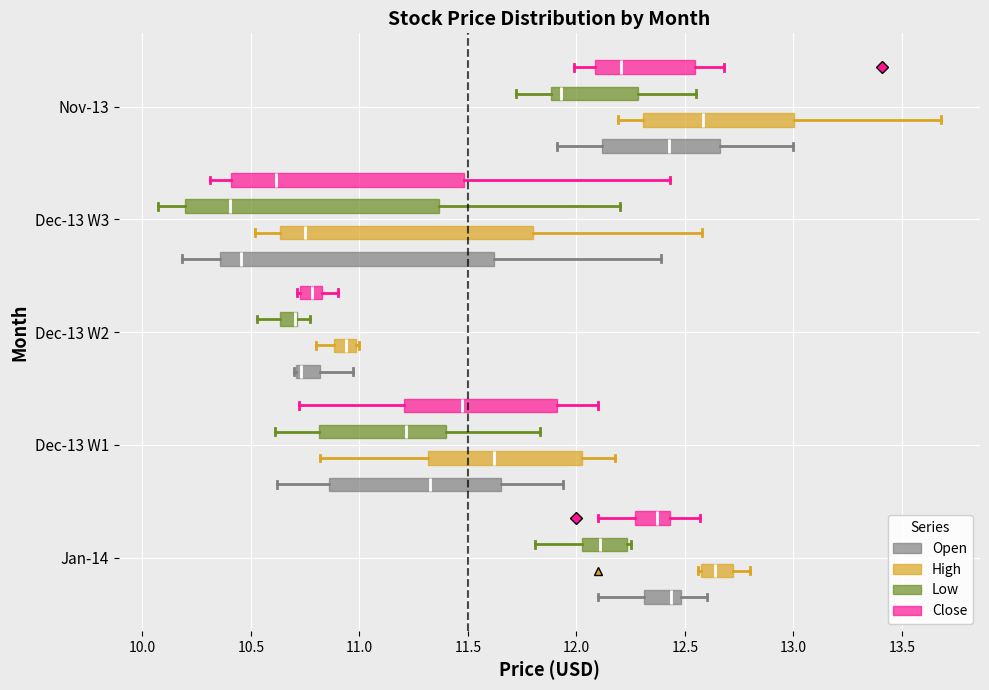

Reading bottom to top, read every box against the x-axis: the position of its median line, the range the box covers, and the ends of its whiskers. The values are not printed on the chart, so give them approximately, as read against the axis.

Jan-14 (Open): median 12.45, box 12.30 to 12.50, whiskers 12.10 to 12.60
Jan-14 (High): median 12.65, box 12.60 to 12.70, whiskers 12.55 to 12.80
Jan-14 (Low): median 12.10, box 12.05 to 12.25, whiskers 11.80 to 12.25 (just right of the box's right edge)
Jan-14 (Close): median 12.35, box 12.25 to 12.45, whiskers 12.10 to 12.55
Dec-13 W1 (Open): median 11.35, box 10.85 to 11.65, whiskers 10.60 to 11.95
Dec-13 W1 (High): median 11.60, box 11.30 to 12.05, whiskers 10.80 to 12.20
Dec-13 W1 (Low): median 11.20, box 10.80 to 11.40, whiskers 10.60 to 11.85
Dec-13 W1 (Close): median 11.50, box 11.20 to 11.90, whiskers 10.70 to 12.10
Dec-13 W2 (Open): median 10.75, box 10.70 to 10.80, whiskers 10.70 to 10.95
Dec-13 W2 (High): median 10.95, box 10.90 to 11.00, whiskers 10.80 to 11.00 (just right of the box's right edge)
Dec-13 W2 (Low): median 10.70 (drawn on the box's right edge), box 10.65 to 10.70, whiskers 10.55 to 10.75
Dec-13 W2 (Close): median 10.80, box 10.75 to 10.85, whiskers 10.70 to 10.90
Dec-13 W3 (Open): median 10.45, box 10.35 to 11.60, whiskers 10.20 to 12.40
Dec-13 W3 (High): median 10.75, box 10.65 to 11.80, whiskers 10.50 to 12.60
Dec-13 W3 (Low): median 10.40, box 10.20 to 11.35, whiskers 10.05 to 12.20
Dec-13 W3 (Close): median 10.60, box 10.40 to 11.50, whiskers 10.30 to 12.45
Nov-13 (Open): median 12.45, box 12.10 to 12.65, whiskers 11.90 to 13.00
Nov-13 (High): median 12.60, box 12.30 to 13.00, whiskers 12.20 to 13.70
Nov-13 (Low): median 11.95, box 11.90 to 12.30, whiskers 11.70 to 12.55
Nov-13 (Close): median 12.20, box 12.10 to 12.55, whiskers 12.00 to 12.70